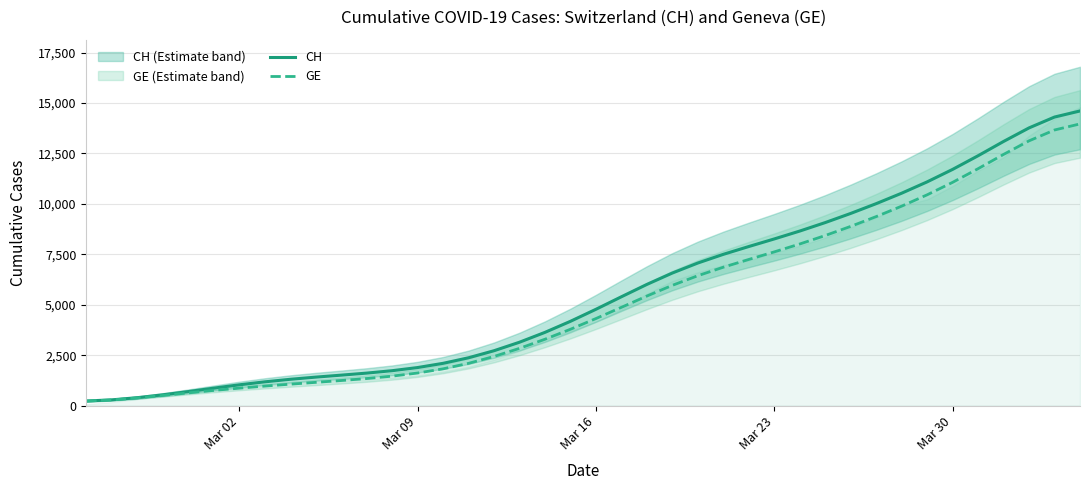

Reading left to right, transcribe all the data shown in this chart.

CH: 225.5	283.9	391.2	533.1	695.1	864.4	1028.5	1176.3	1302.6	1410.2	1508.2	1609.3	1729.2	1885.0	2094.2	2370.0	2719.2	3140.9	3629.4	4177.3	4773.0	5394.4	6006.5	6572.0	7068.4	7498.4	7885.8	8261.8	8652.8	9073.2	9526.8	10011.8	10529.8	11091.4	11710.2	12387.6	13095.8	13768.0	14306.0	14607.8
GE: 224.3	280.0	379.1	502.0	630.2	751.9	863.3	965.4	1060.4	1150.9	1241.4	1339.7	1458.5	1613.7	1821.5	2093.8	2434.2	2836.4	3289.1	3783.3	4313.8	4870.7	5430.7	5961.6	6439.2	6860.7	7245.0	7620.1	8010.8	8431.2	8884.8	9369.8	9887.8	10449.4	11068.2	11745.6	12453.8	13126.0	13664.0	13965.8